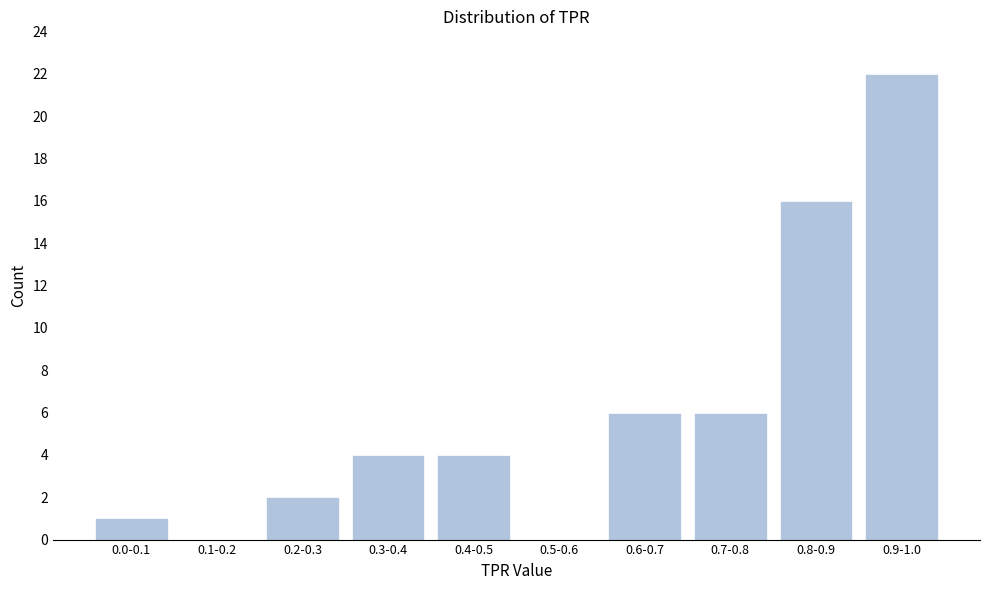

Reading left to right, extract all data points from this chart.

0.0-0.1=1	0.1-0.2=0	0.2-0.3=2	0.3-0.4=4	0.4-0.5=4	0.5-0.6=0	0.6-0.7=6	0.7-0.8=6	0.8-0.9=16	0.9-1.0=22